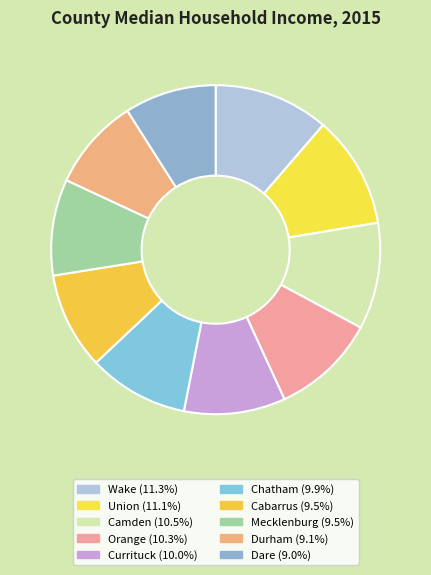

How many slices are in this pie chart?

10